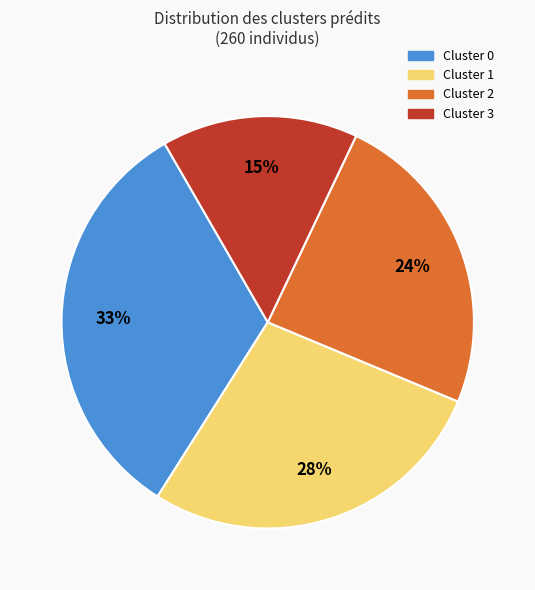

Is there any slice that represents more than half of the pie?

No